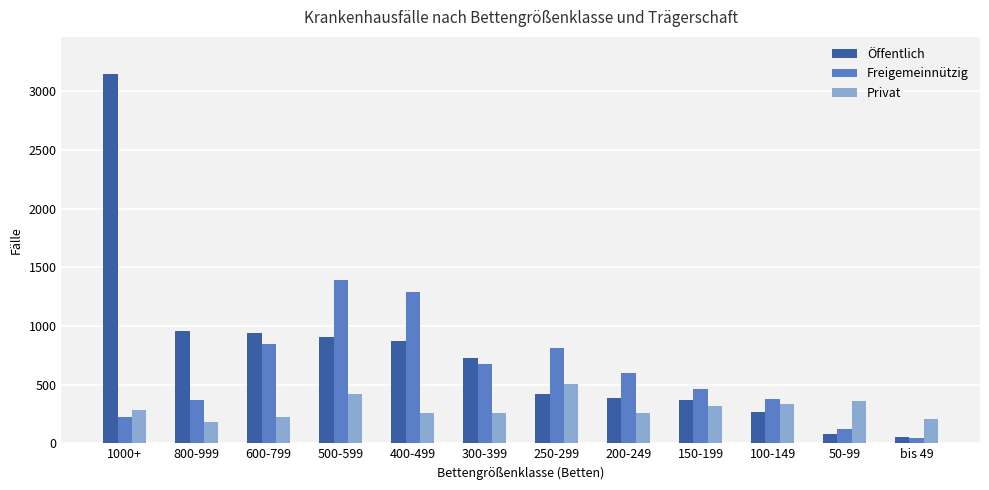

What is the greatest value displayed?

3150